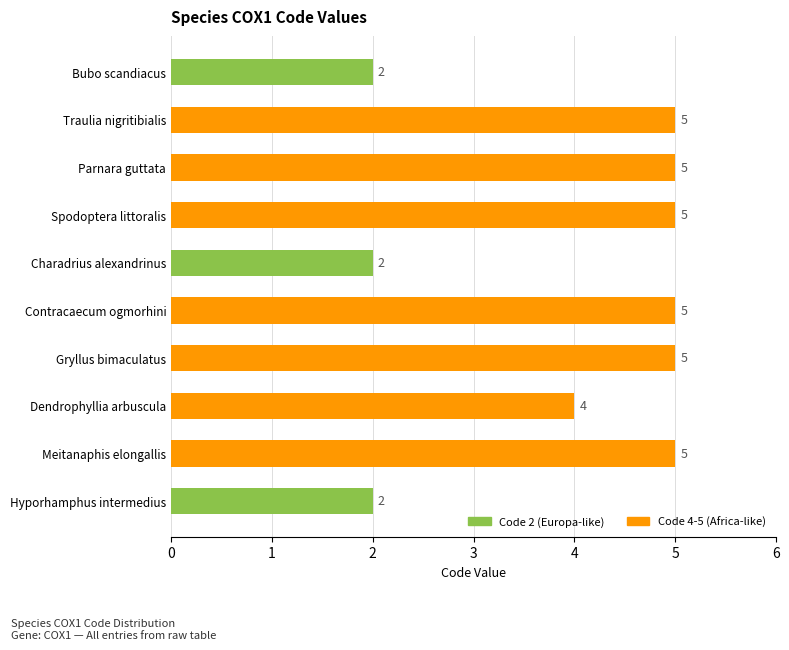

Approximately how many times larger is the value at Hyporhamphus intermedius compared to Traulia nigritibialis?

0.4